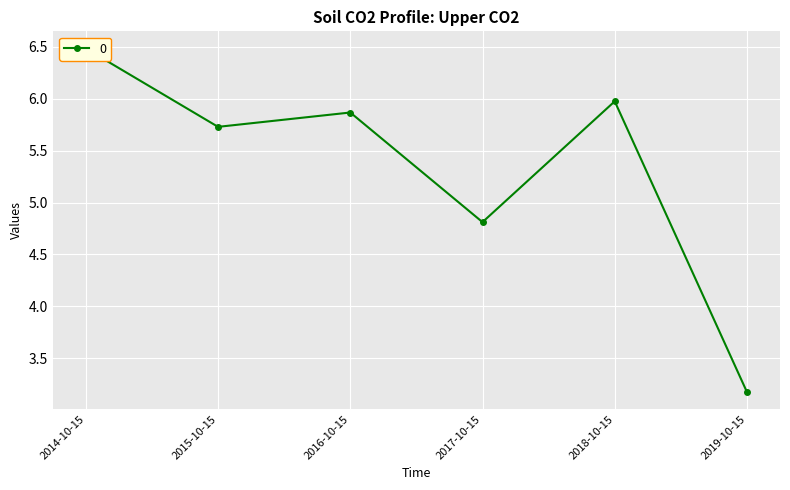

Reading left to right, extract all data points from this chart.

6.5	5.7	5.9	4.8	6.0	3.2